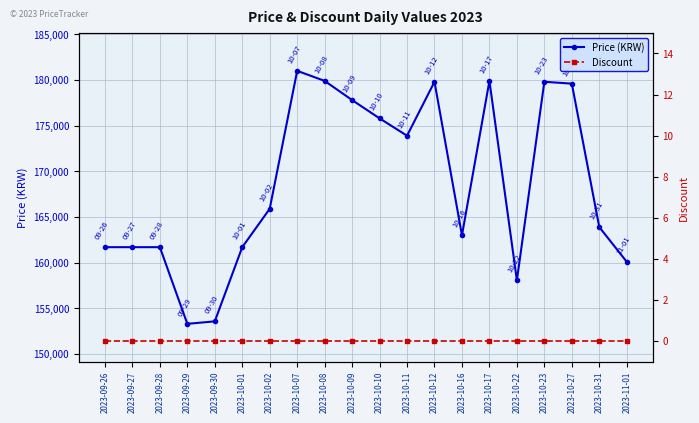

Is the value of Discount at 2023-10-31 greater than the value of Price (KRW) at 2023-10-07?

No